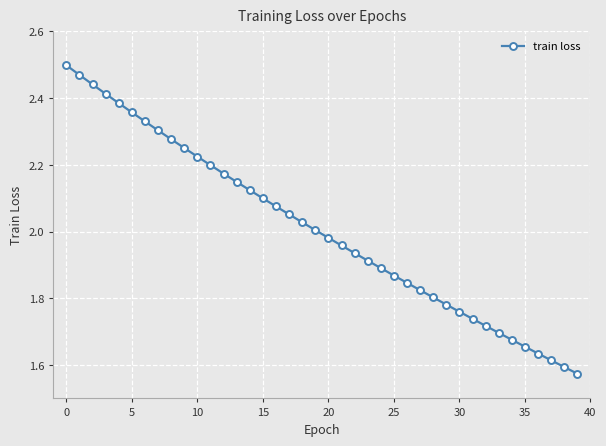

What is the difference between the maximum and minimum values?

0.9